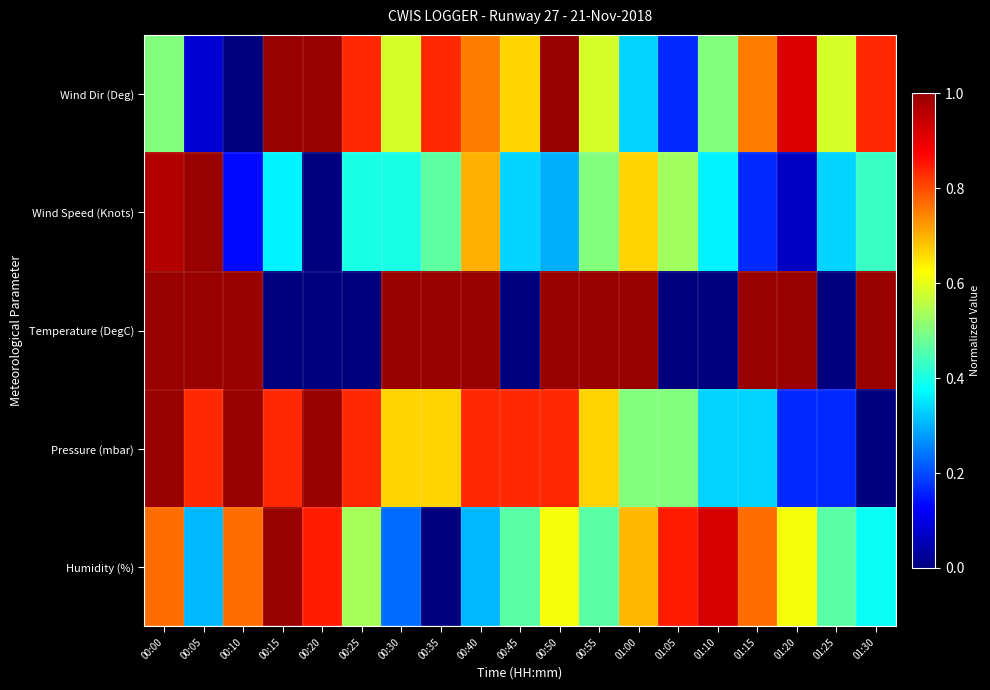

Which series changed the most between 00:05 and 01:05?

Temperature (DegC)